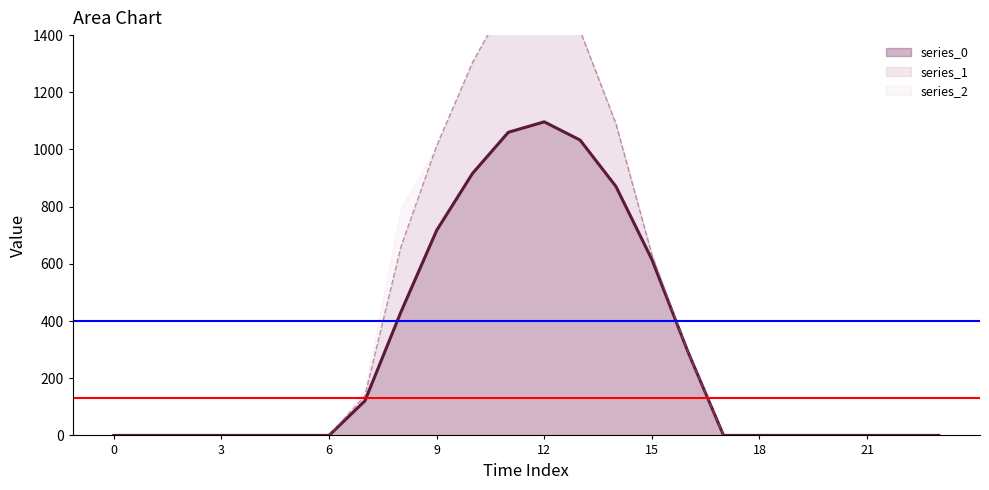

How many data points does each series have?

24